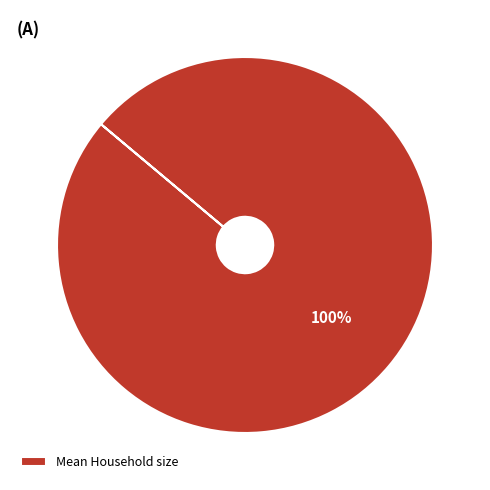

Rank the categories by value from lowest to highest.

Mean Household size